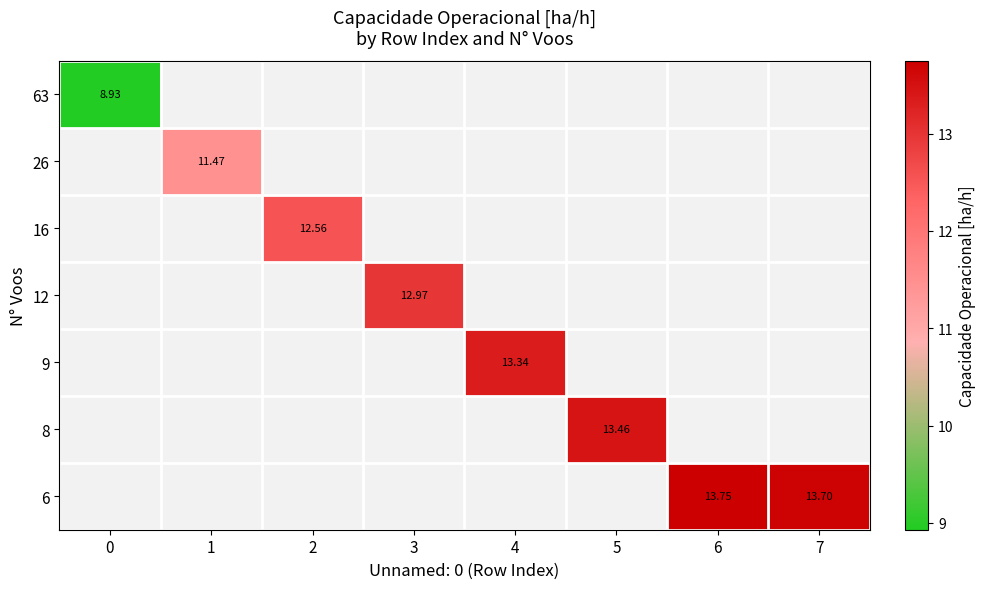

List the series in order of their peak value, lowest first.

row_0, row_1, row_2, row_3, row_4, row_5, row_6